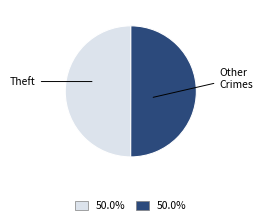

What is the ratio of the value at Other Crimes to the value at Theft?

1.0